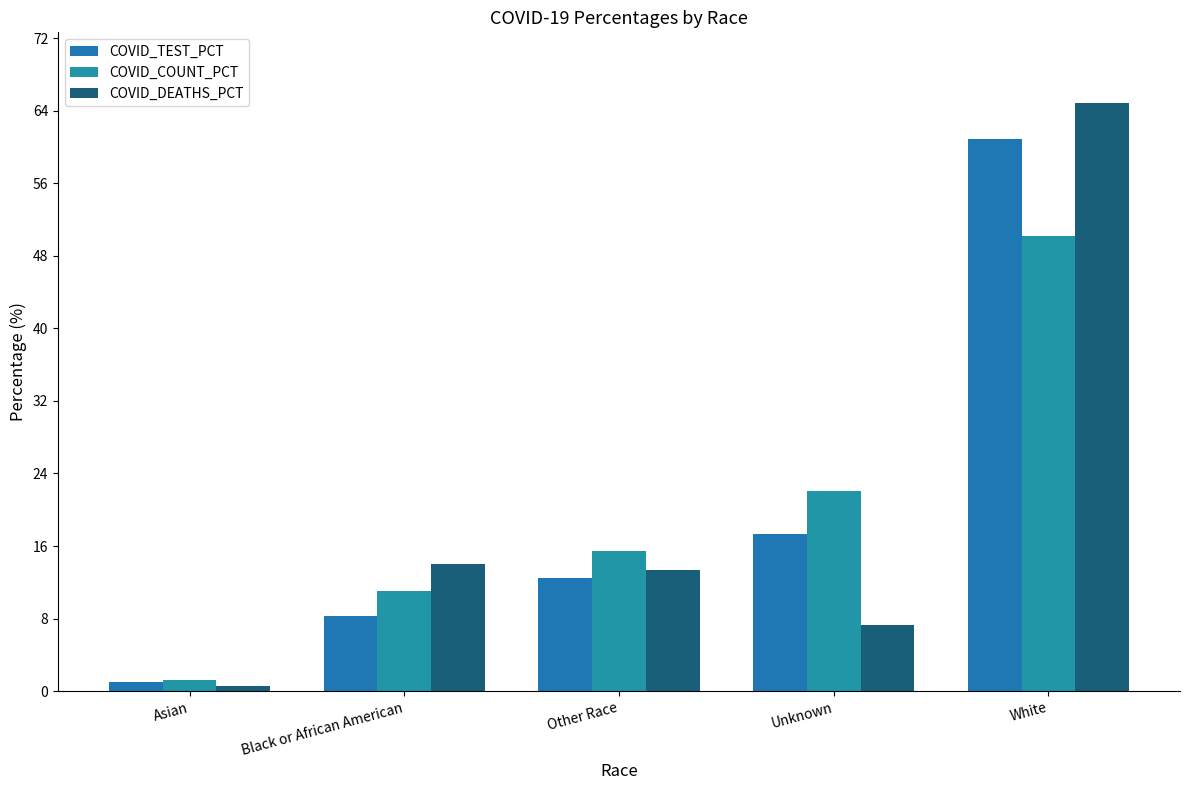

List the series in order of their peak value, highest first.

COVID_DEATHS_PCT, COVID_TEST_PCT, COVID_COUNT_PCT